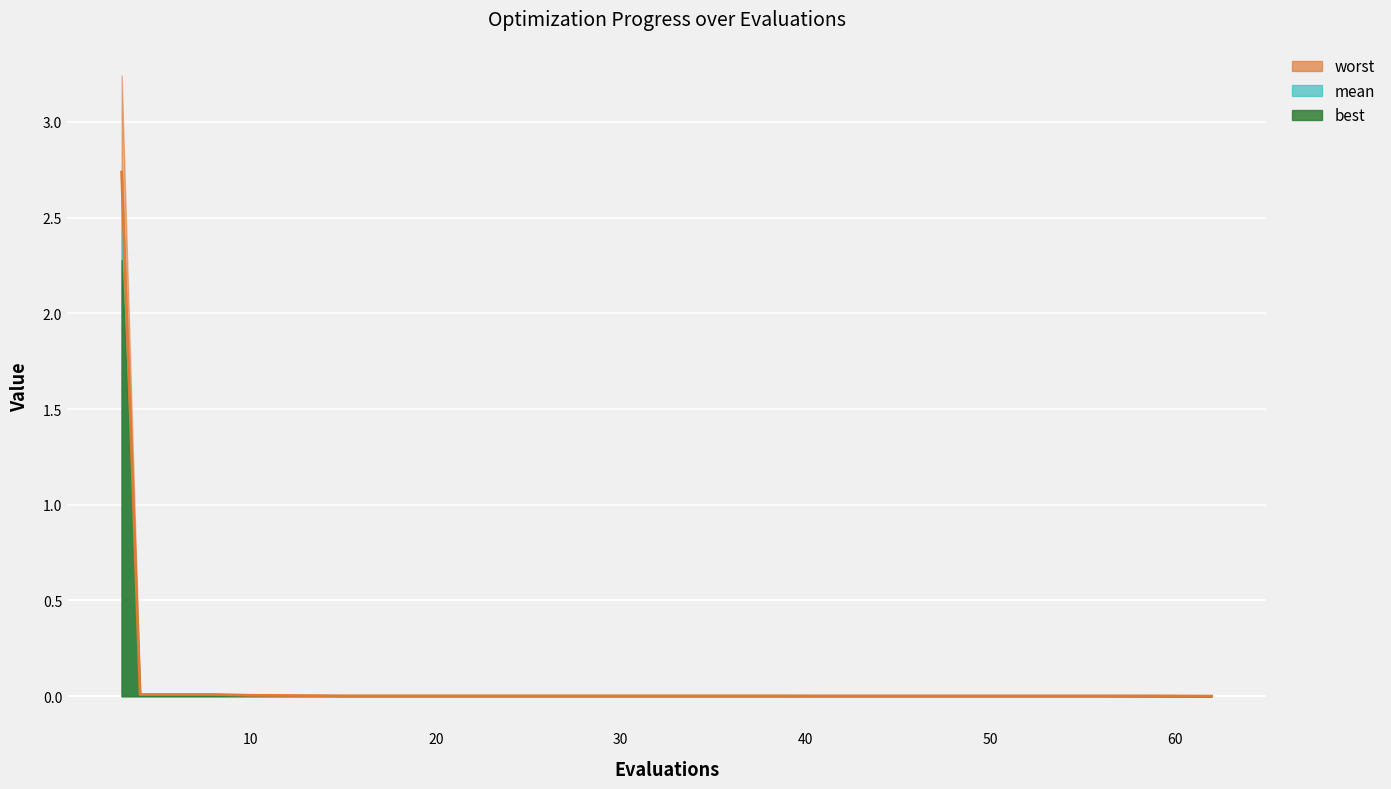

At which category is the sum across all series the highest?

3